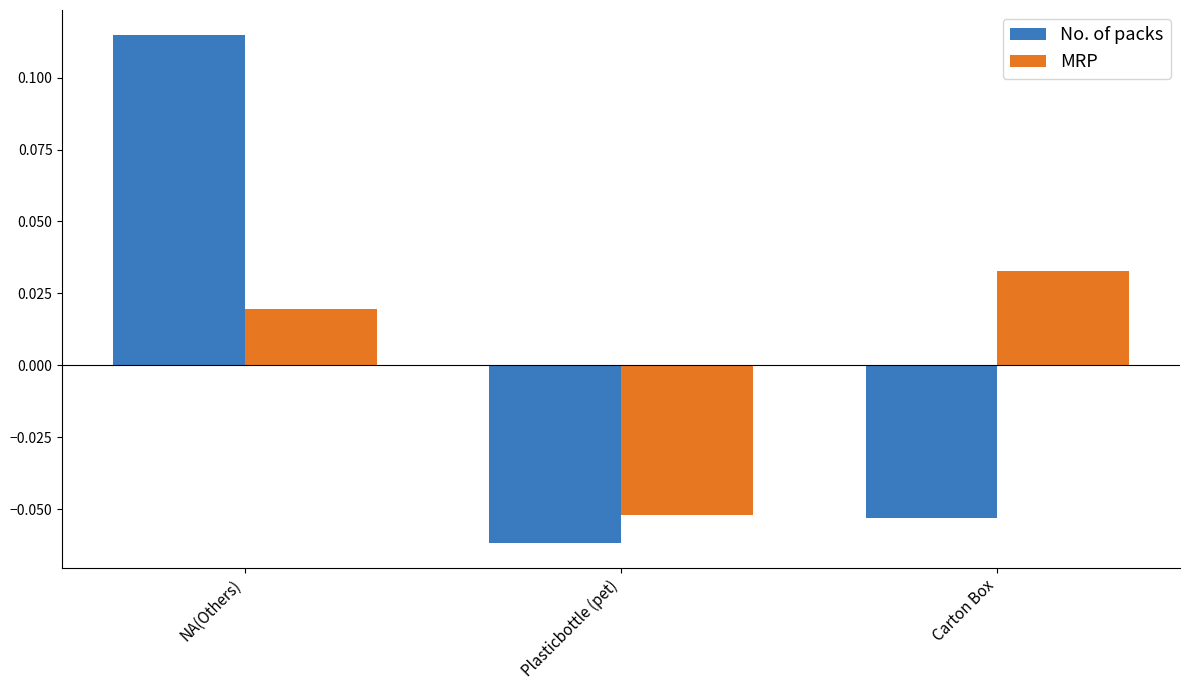

At which category is the sum across all series the highest?

NA(Others)